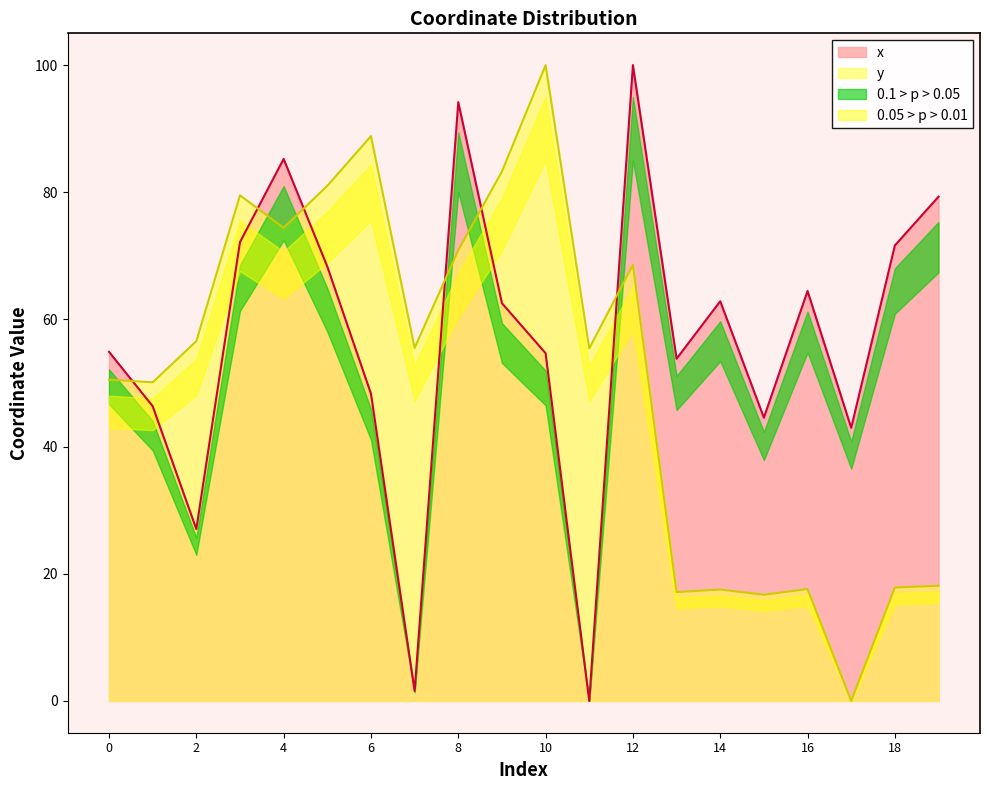

What is the difference between the maximum and minimum values in the y series?

100.0